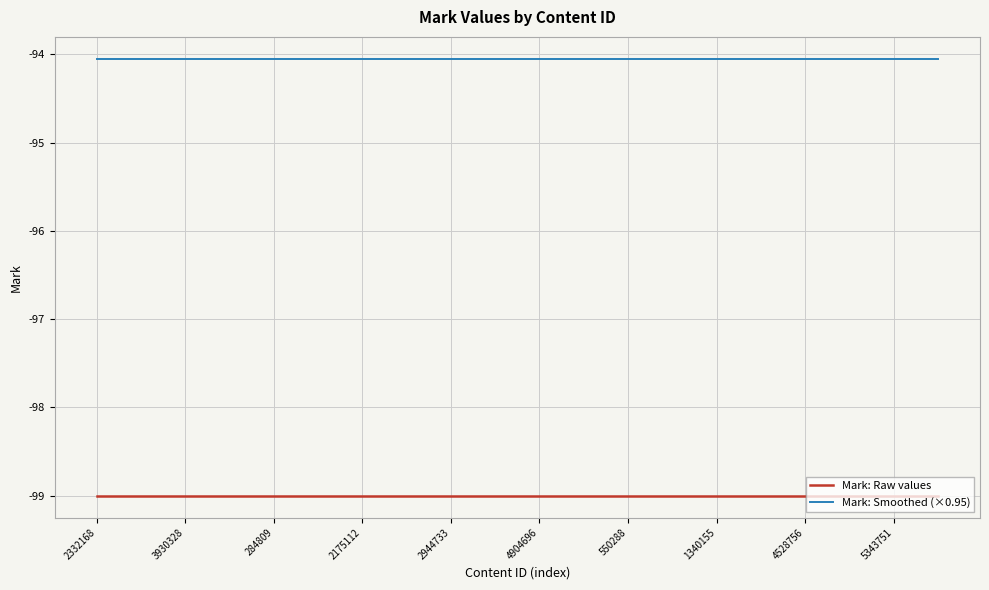

What are all the series names shown in the legend?

Mark: Raw values, Mark: Smoothed (×0.95)